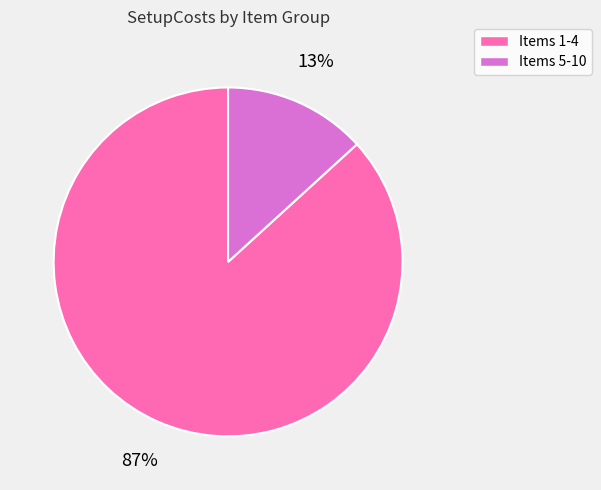

Which has a higher value, Items 1-4 or Items 5-10?

Items 1-4